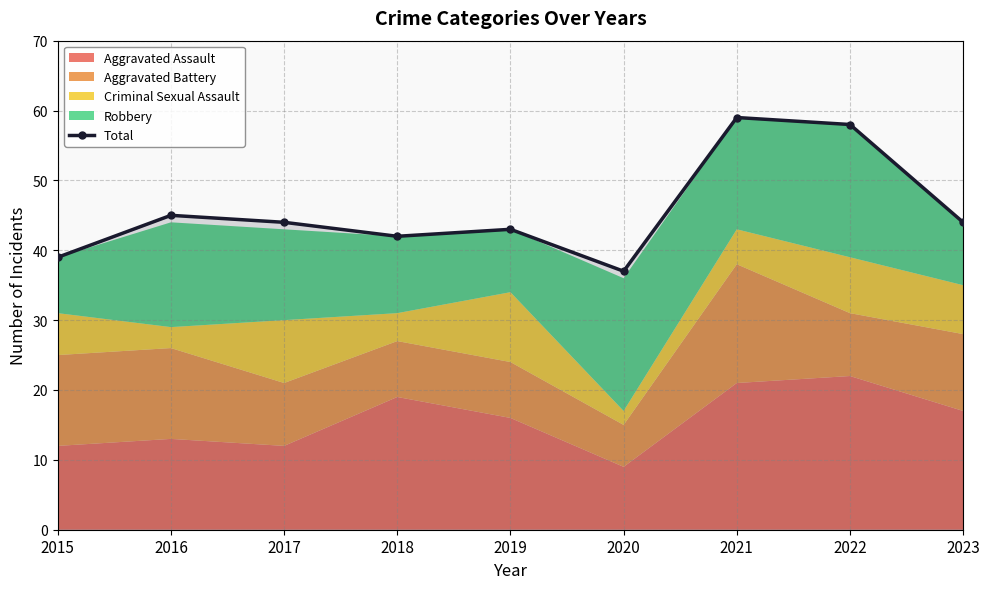

How many points are higher than both their immediate neighbors (excluding endpoints)?

3